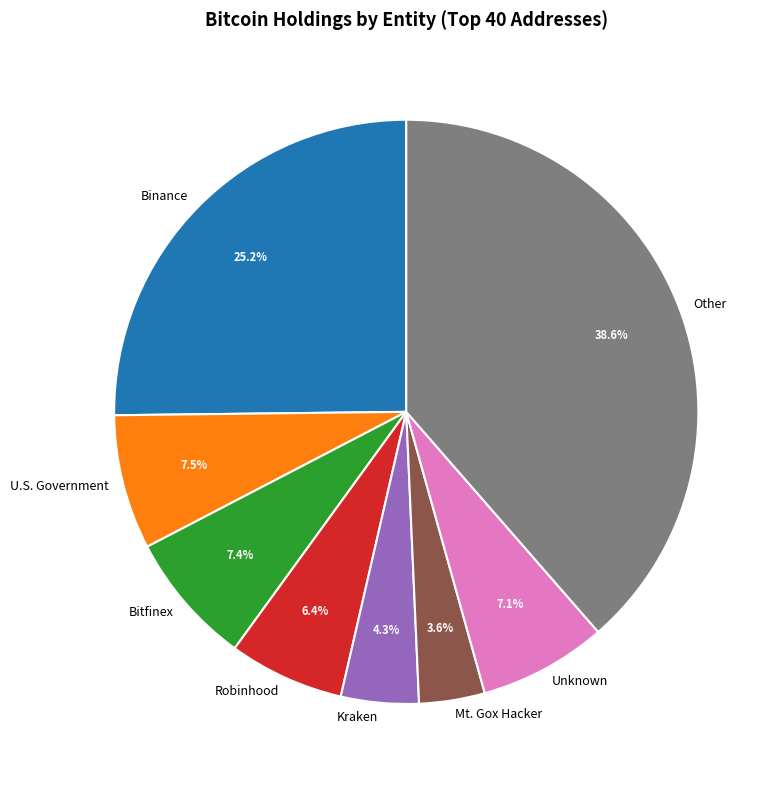

What is the ratio of the value at Mt. Gox Hacker to the value at Kraken?

0.8